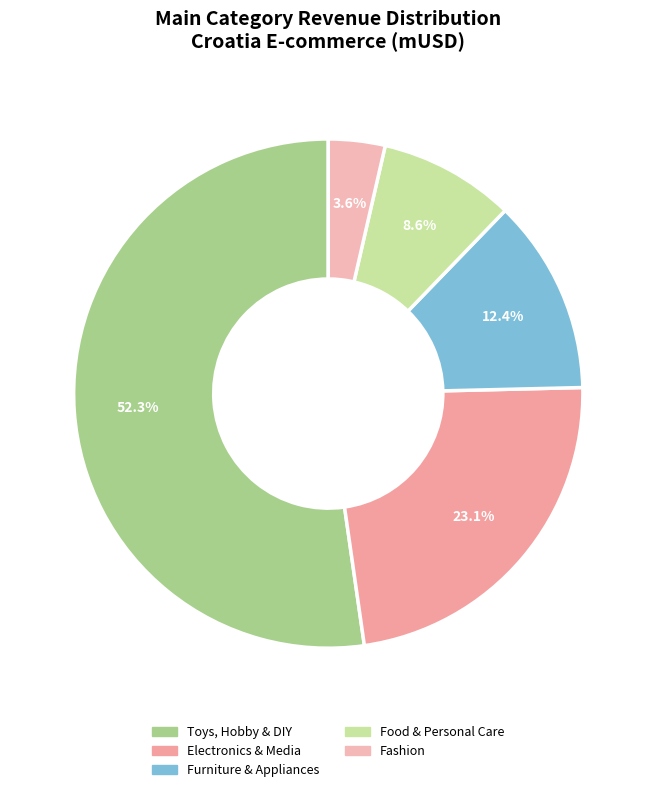

To the nearest percent, what is the combined percentage of Electronics & Media and Fashion?

27%